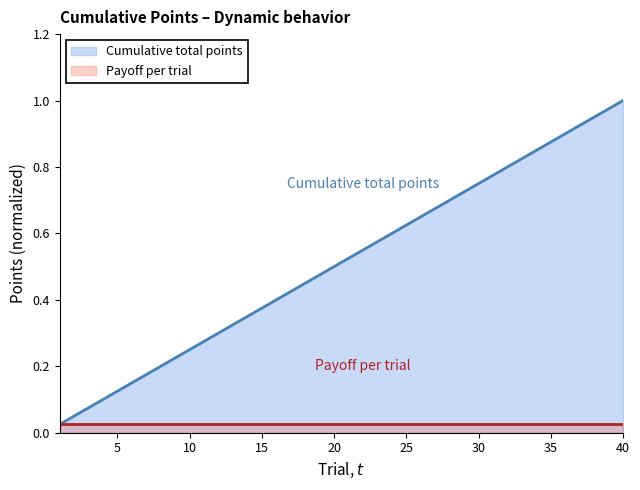

What is the difference between the maximum and minimum values?

1.0